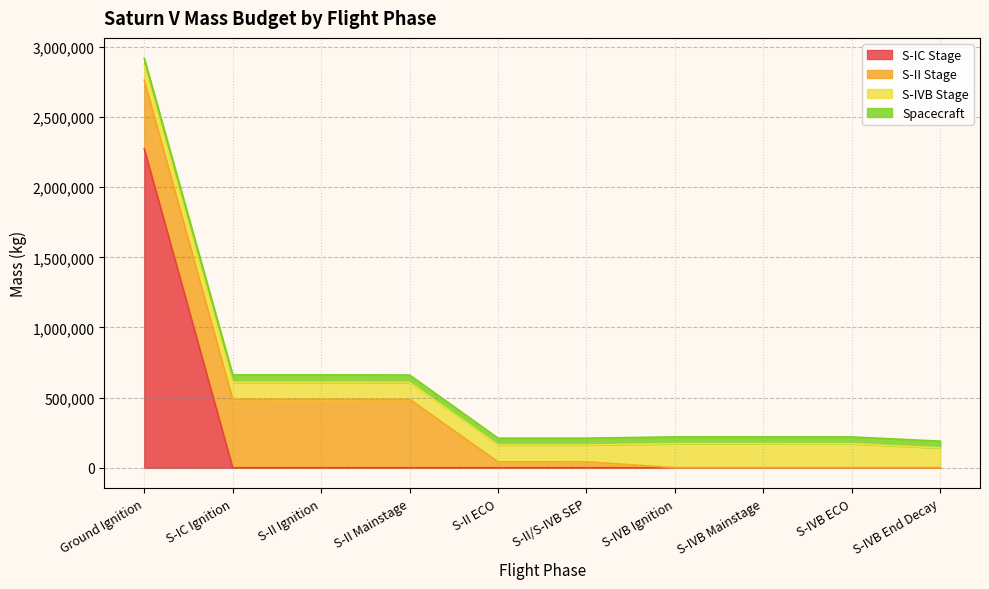

Is it true that S-II Stage equals 487661 at S-II Mainstage?

True